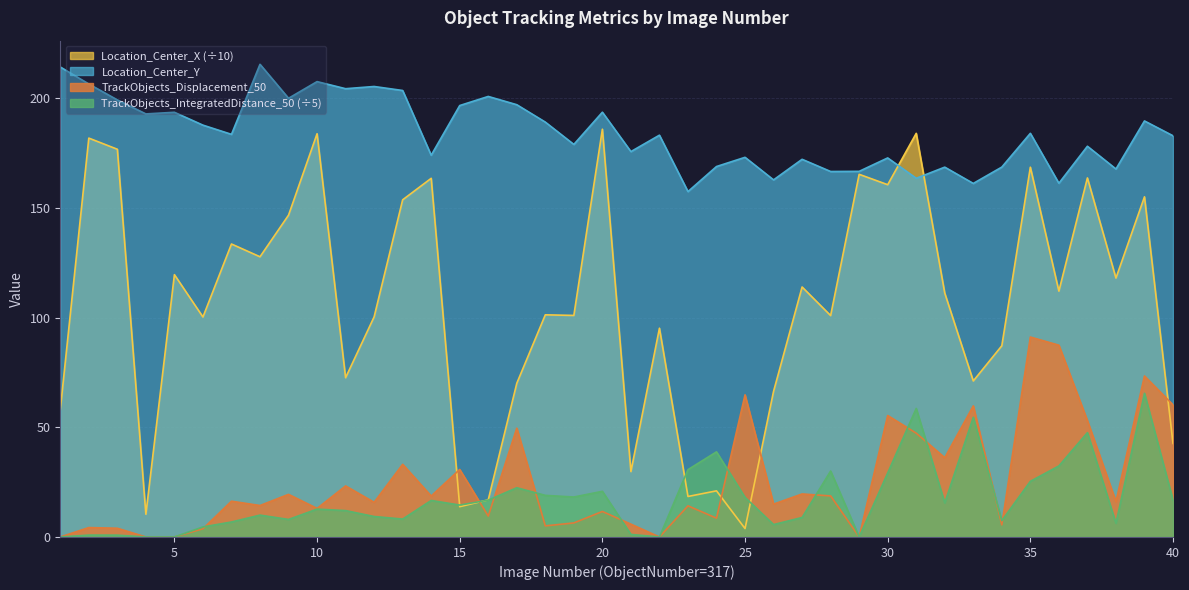

What is the total value across all series at 2?

393.3